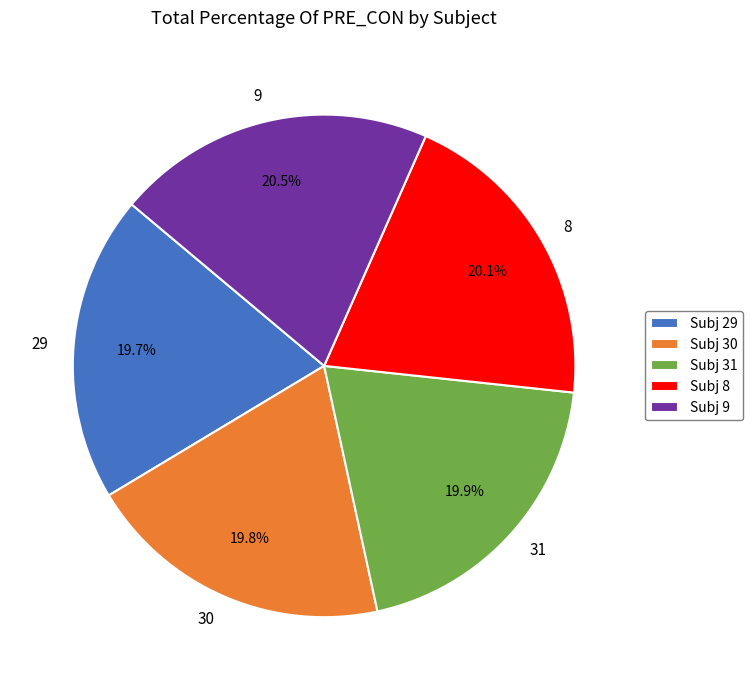

Is 31 the majority of the pie?

No